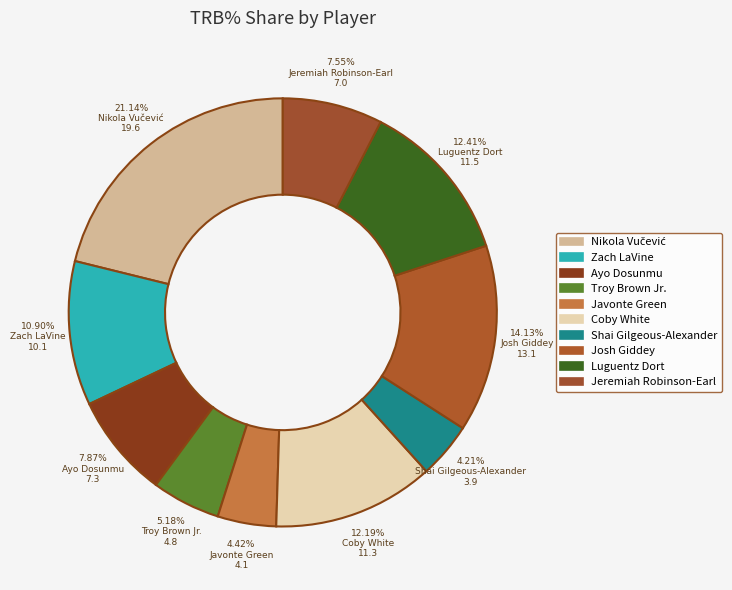

How many slices are in this pie chart?

10